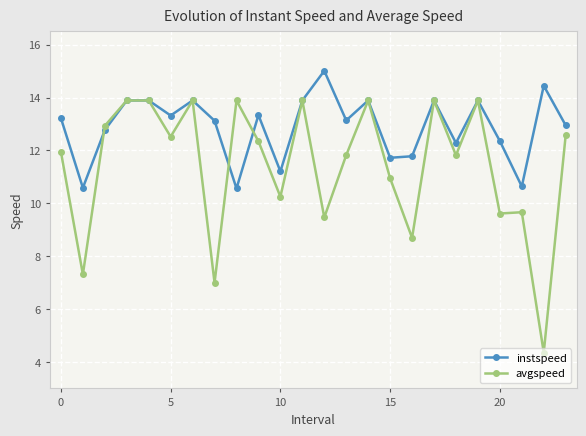

What is the minimum value for instspeed?

10.6